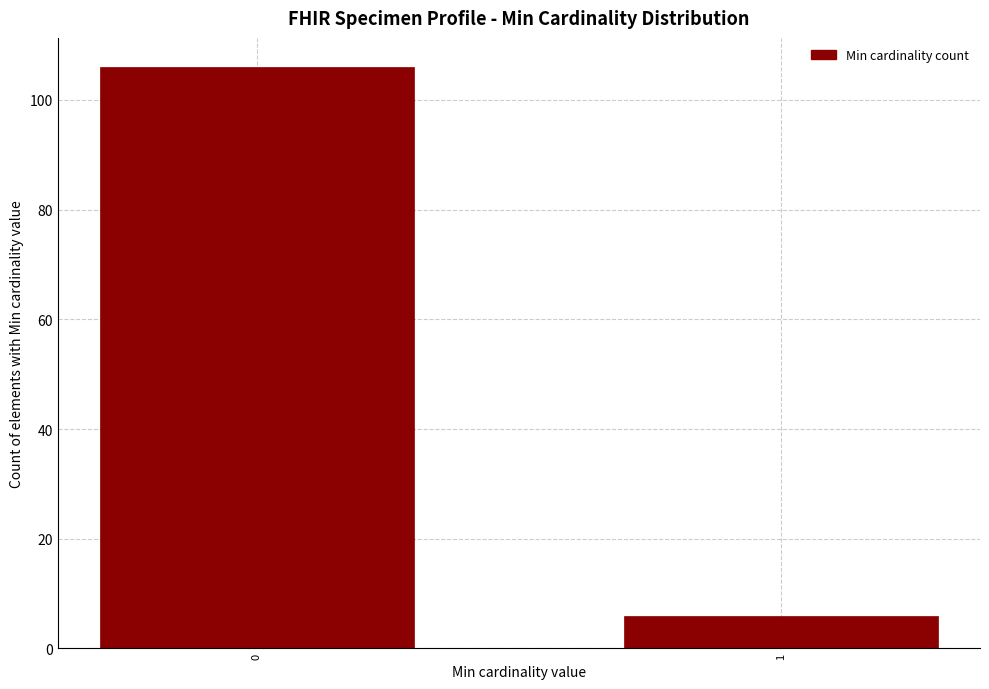

Reading left to right, extract all data points from this chart.

106	6